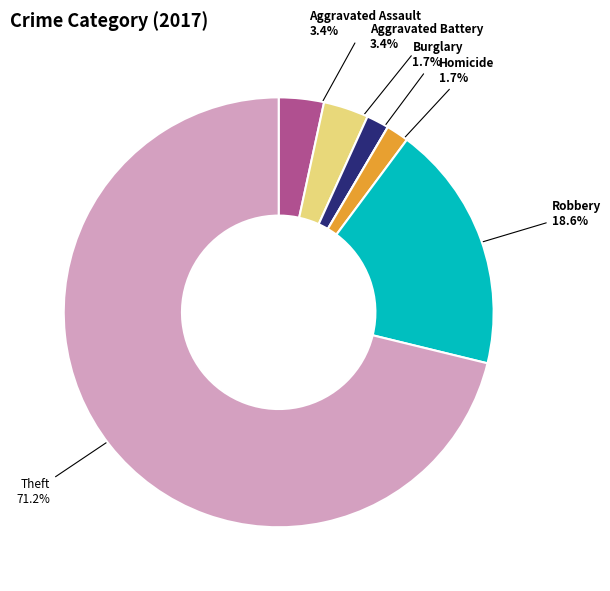

Is there any slice that represents more than half of the pie?

Yes